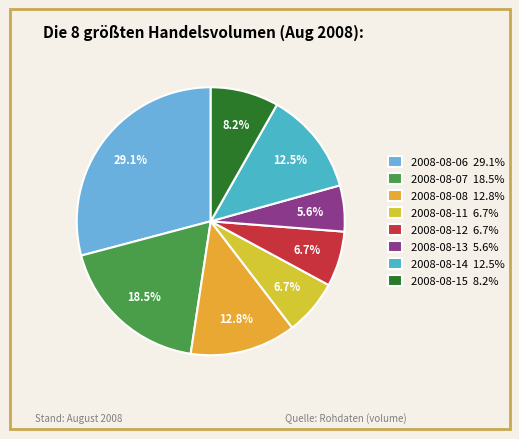

To the nearest percent, what portion does 2008-08-07 represent?

18%